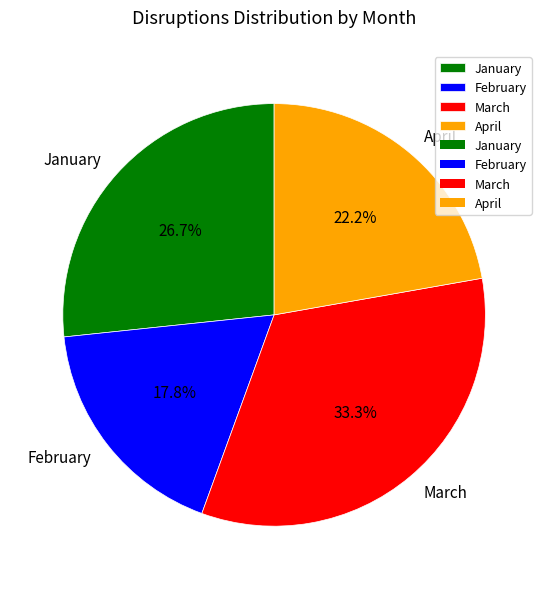

True or false: April accounts for 22% of the total.

True